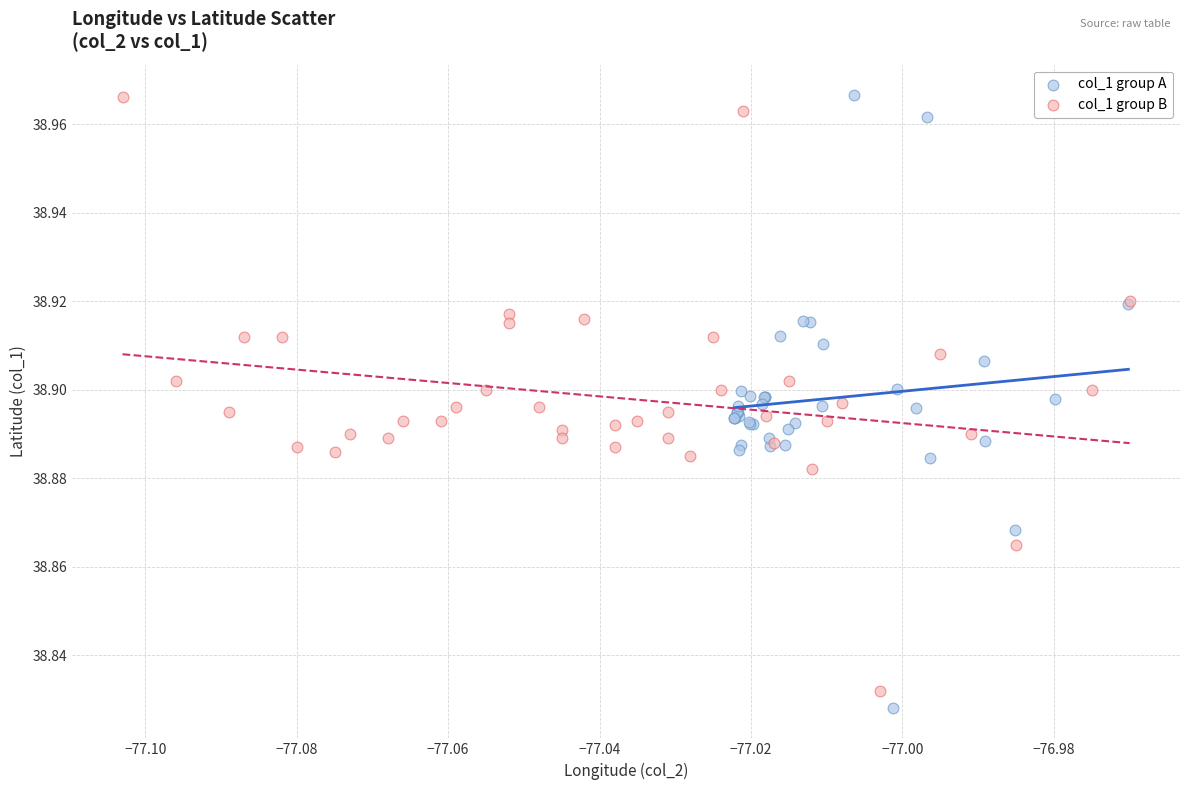

Which series has the widest spread of Y values?

col_1 group A